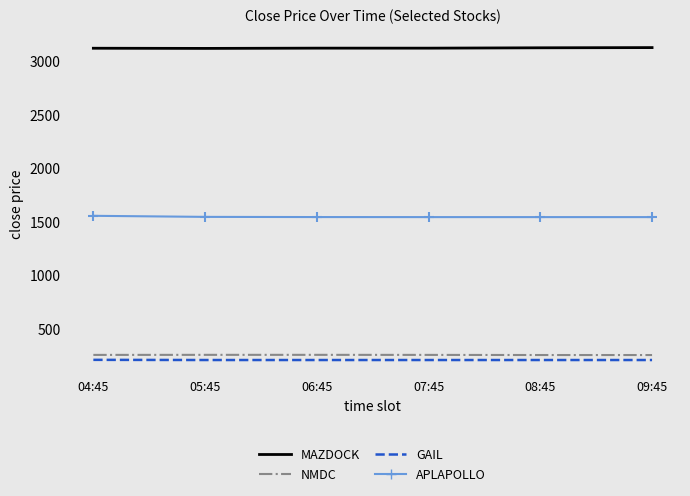

What is the smallest value displayed?

208.2